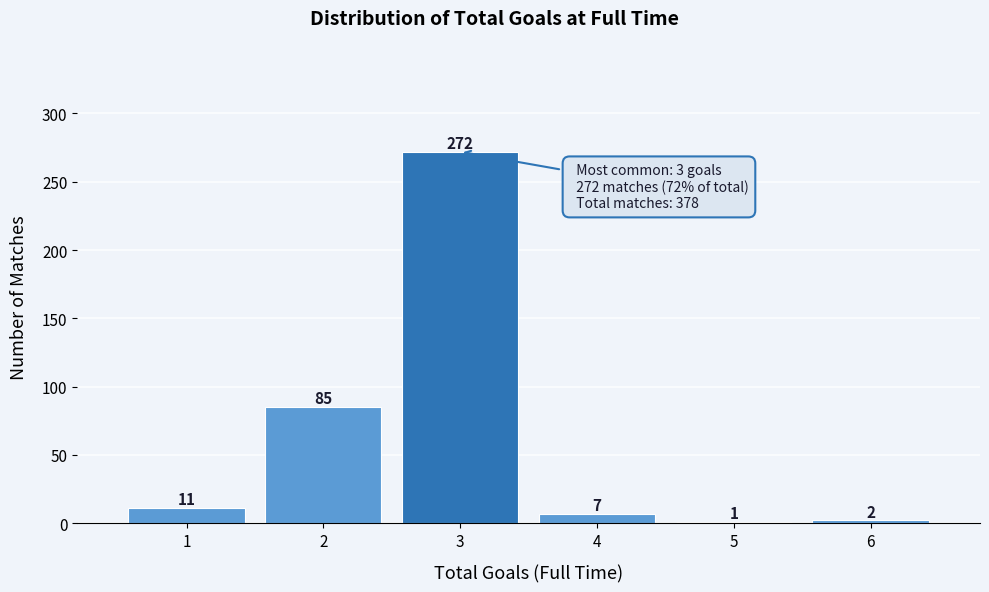

Reading left to right, transcribe all the data shown in this chart.

1=11	2=85	3=272	4=7	5=1	6=2